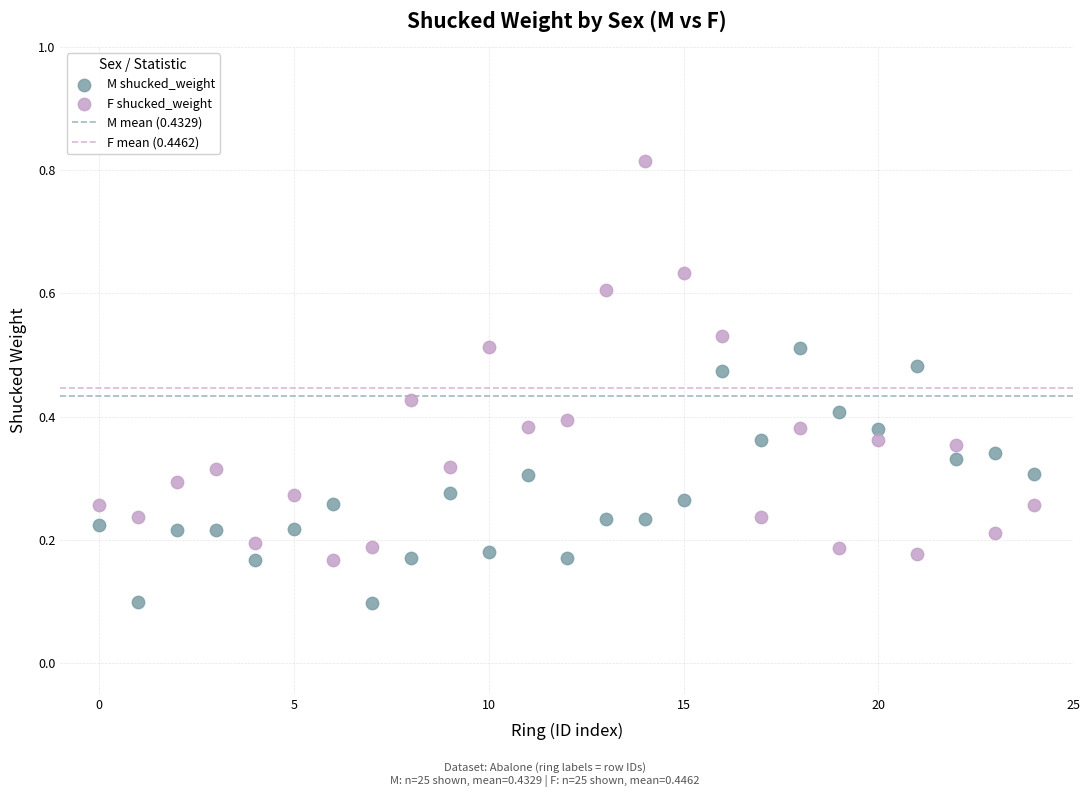

Which series has the largest Y range (max minus min)?

F shucked_weight